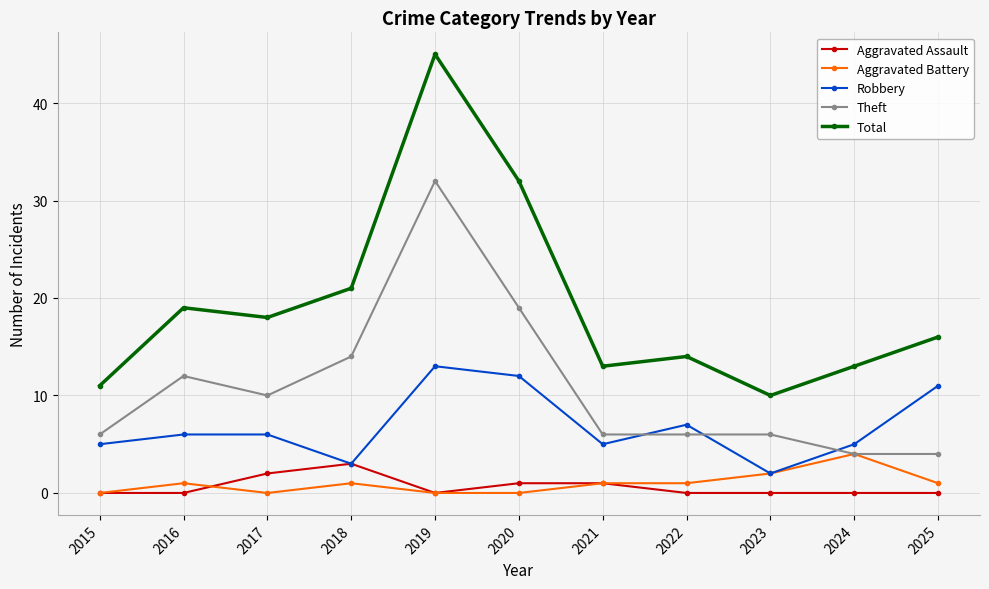

The value of Theft at 2020 is 19. True or false?

True